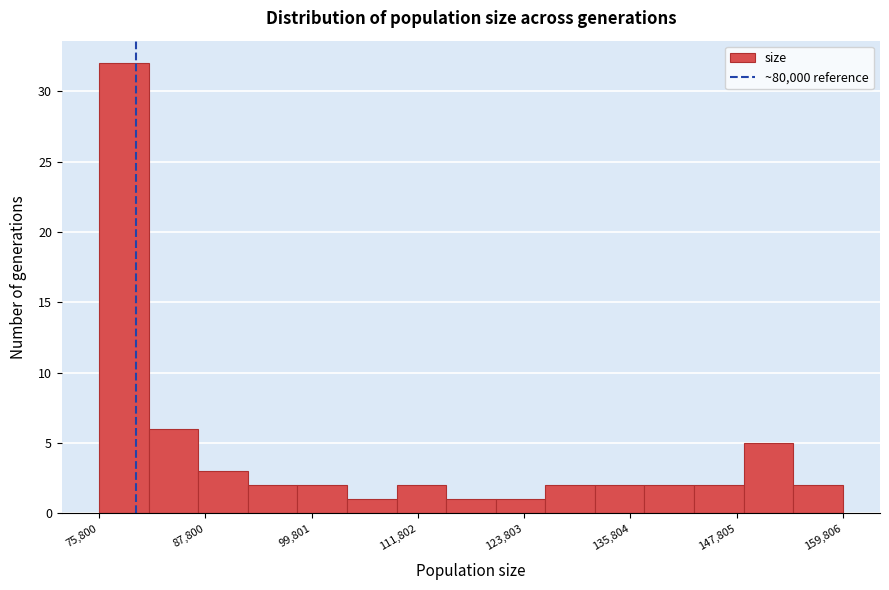

Around what value on the x-axis is the tallest bar? Give the approximate position of its centre, as read against the axis.

78000